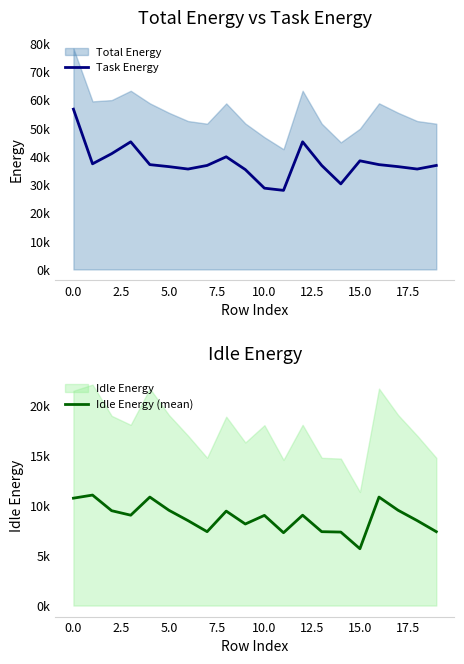

Does the chart display data point markers on the line(s)?

No